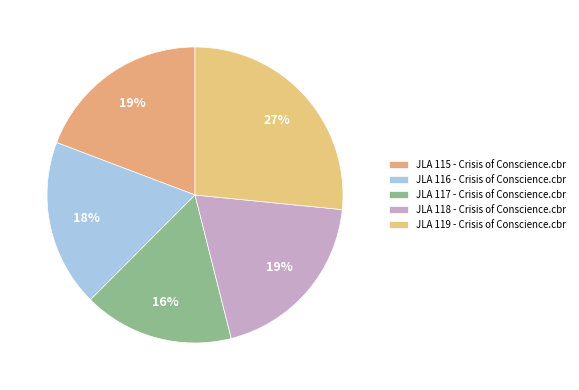

How many segments does this pie chart have?

5